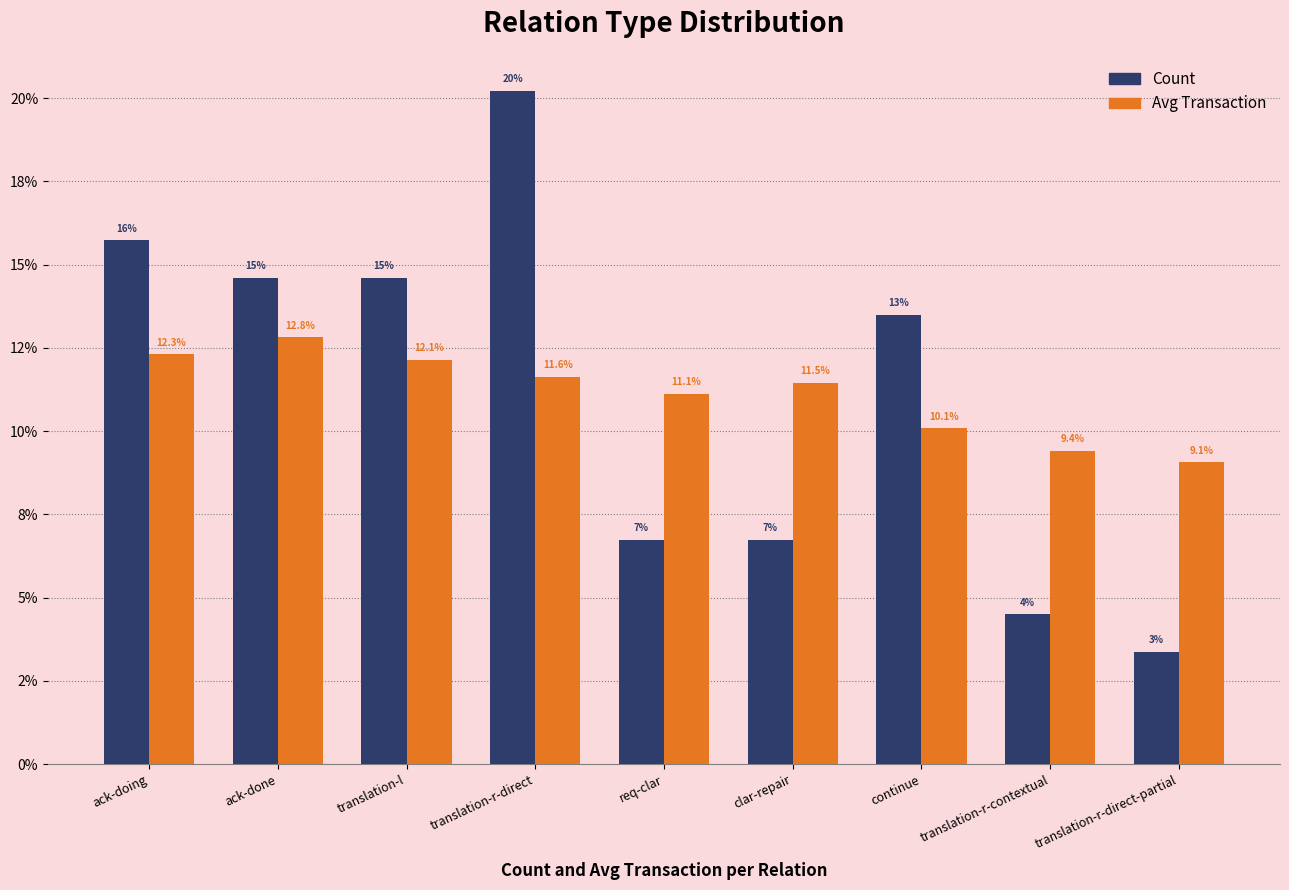

Are the bars horizontal?

No